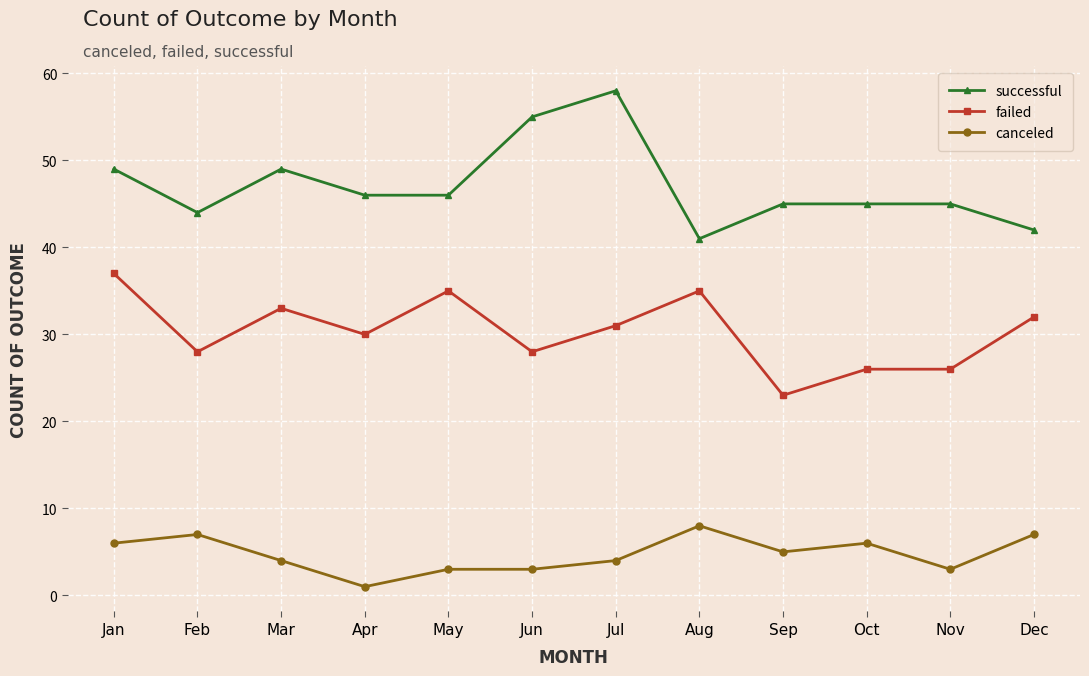

What is the spread (max minus min) of values at May?

43